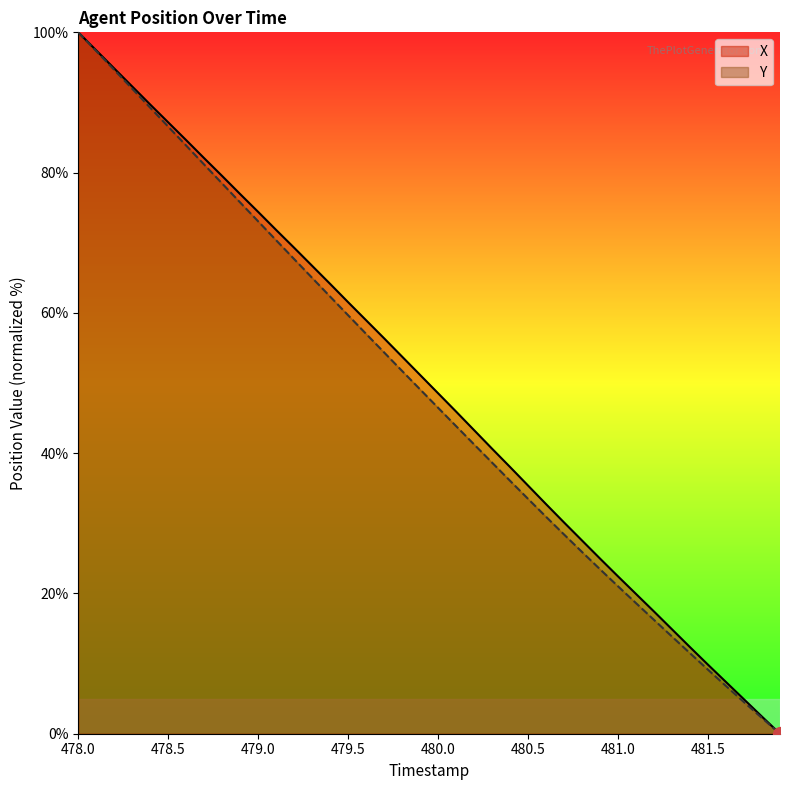

What is the total value across all series at 479.0?

147.4